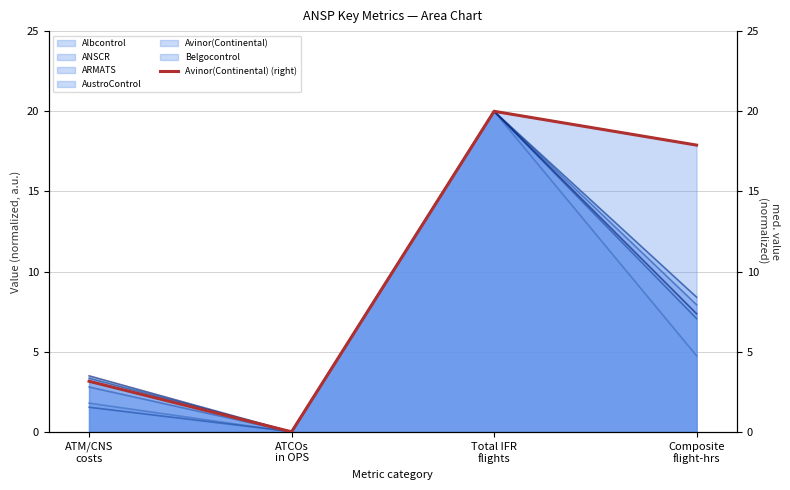

The chart shows a value of 0.0 at ATCOs
in OPS. True or false?

True